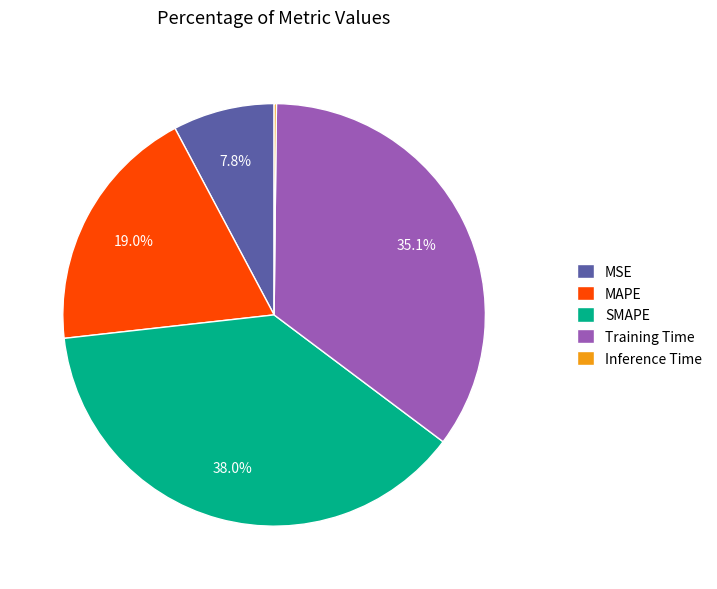

Which category has the biggest portion of the pie?

SMAPE